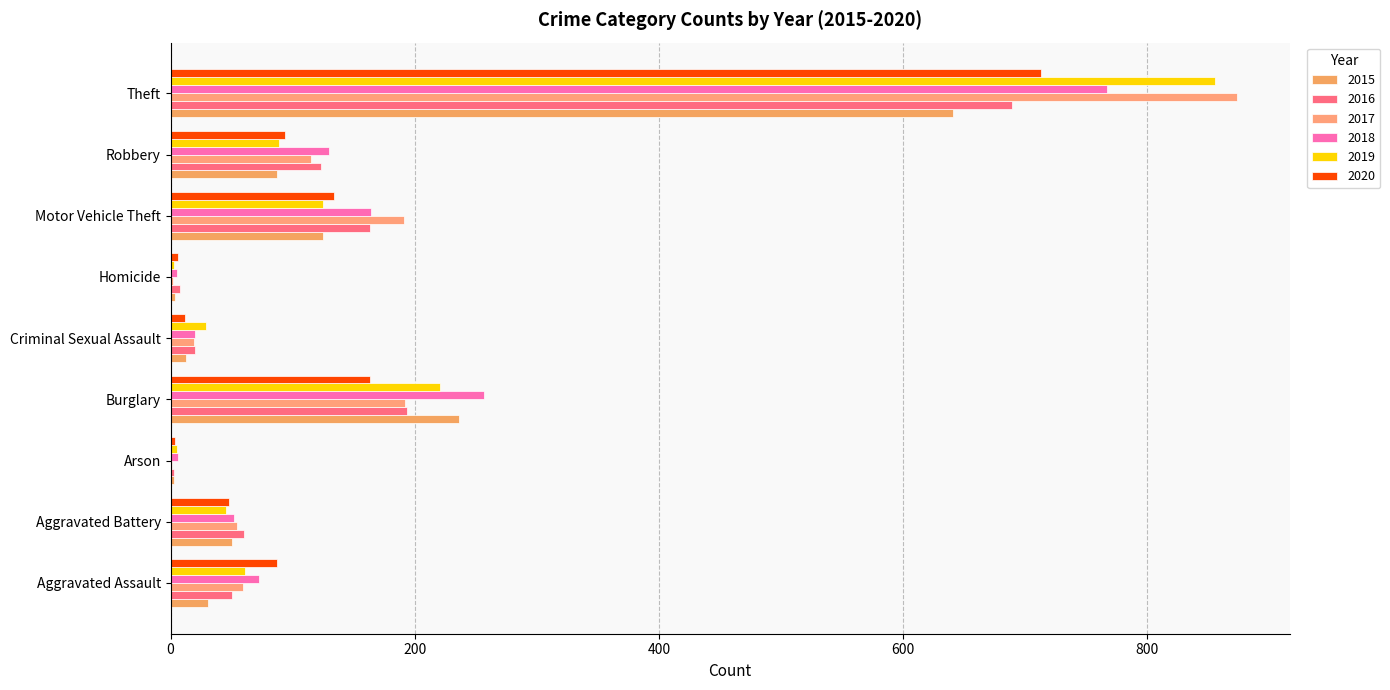

Count the number of data series in this chart.

6